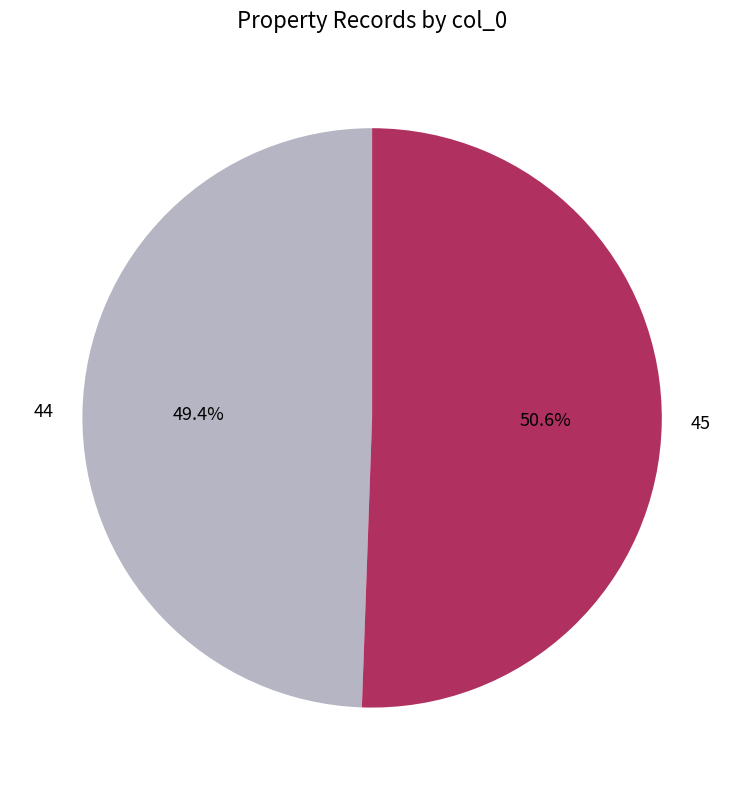

Is it true that 45 is 41% of the pie?

False